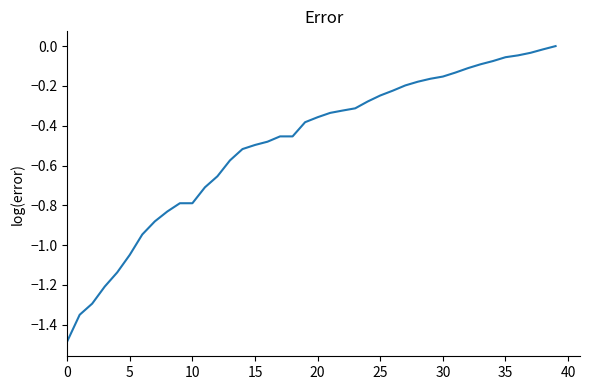

Is this an area chart (filled region under the line)?

No